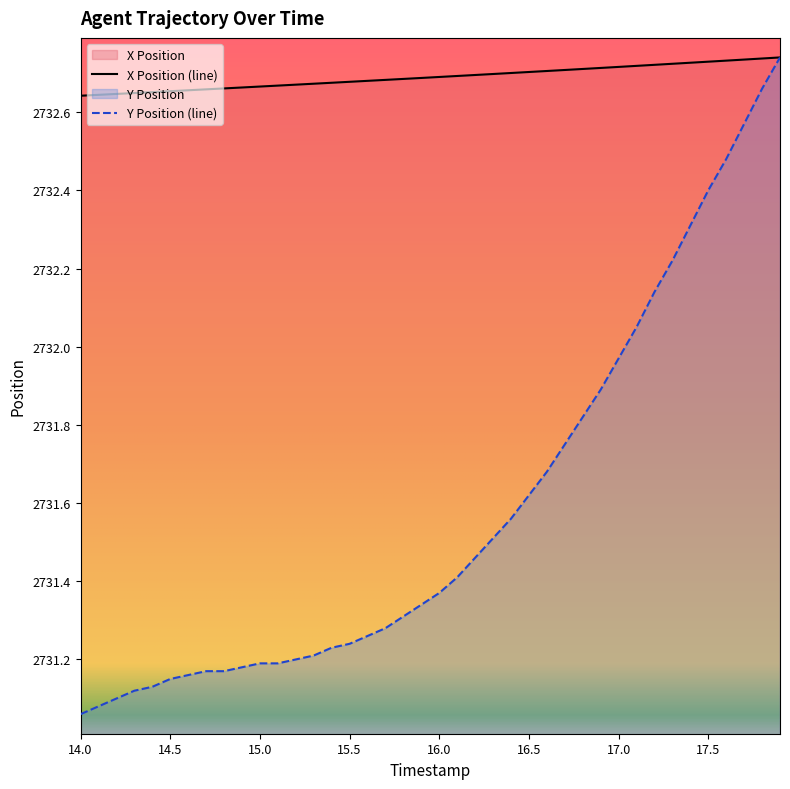

What is the total value across all series at 15.0?

5463.9